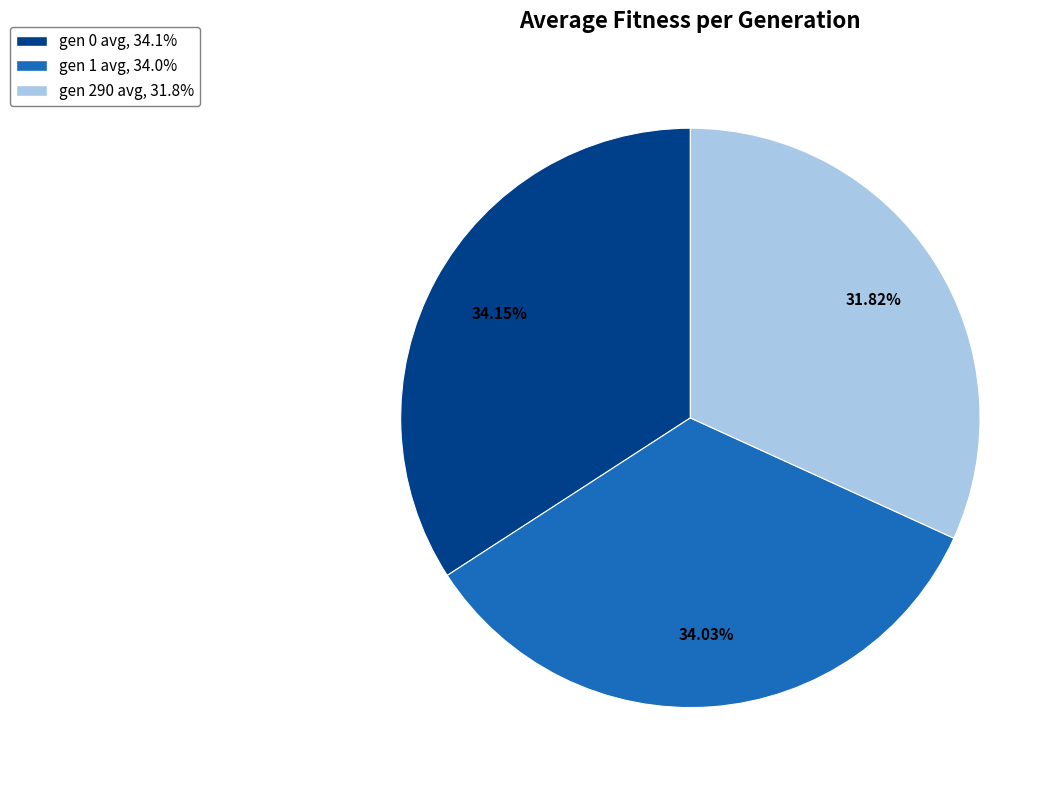

Is there any slice that represents more than half of the pie?

No